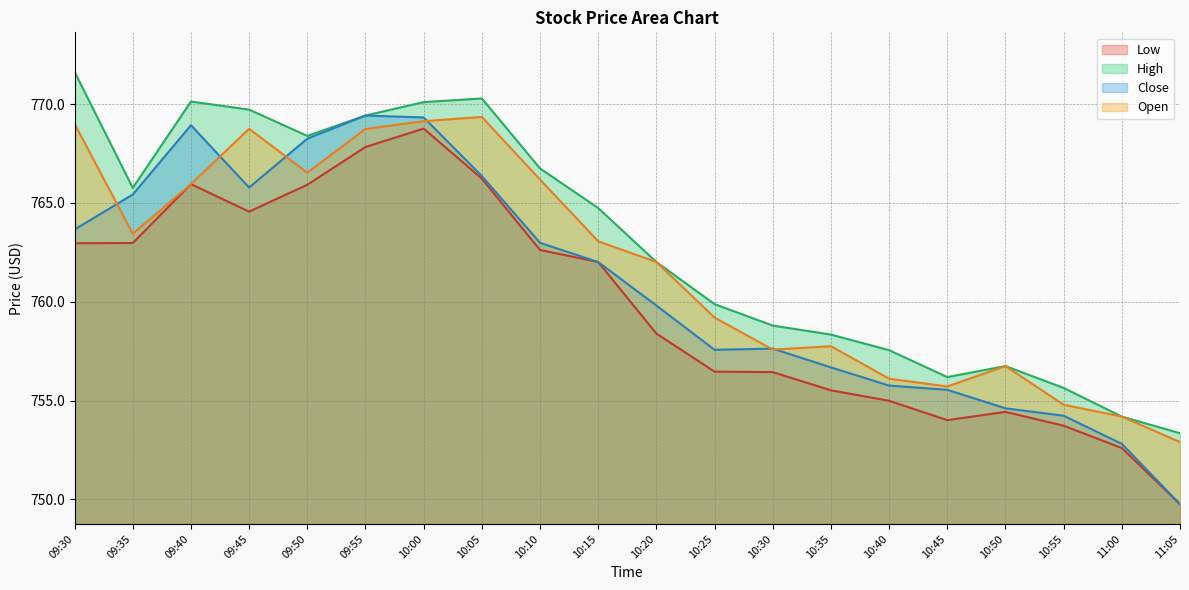

Is it true that High equals 756.2 at 10:45?

True